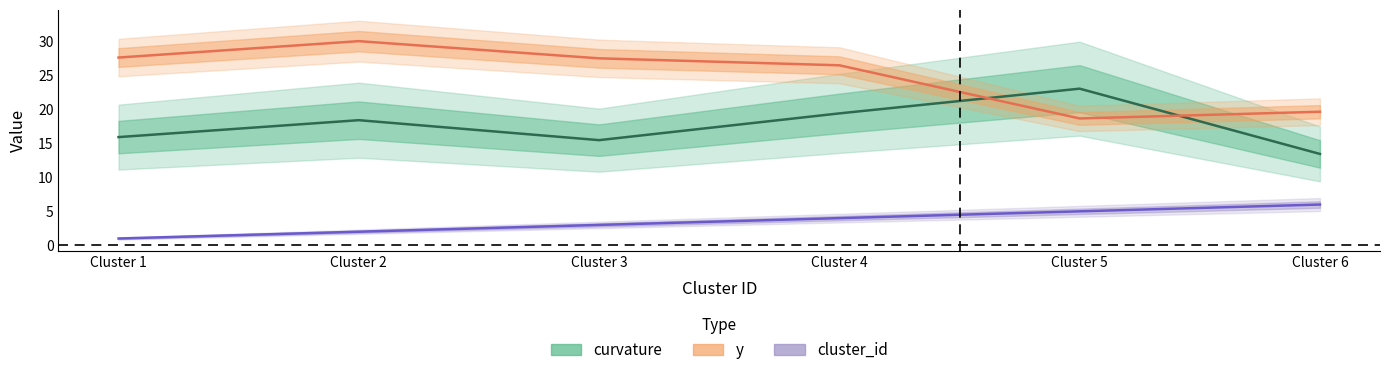

The value of cluster_id at Cluster 3 is 3.0. True or false?

True